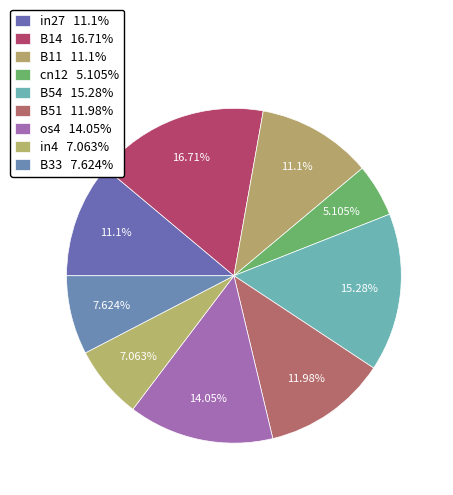

Count the number of slices in the pie.

9